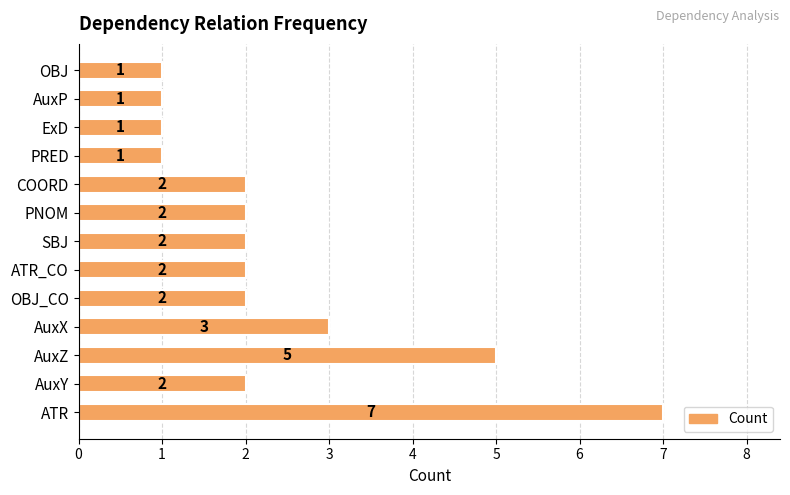

How many categories are shown in the chart?

13